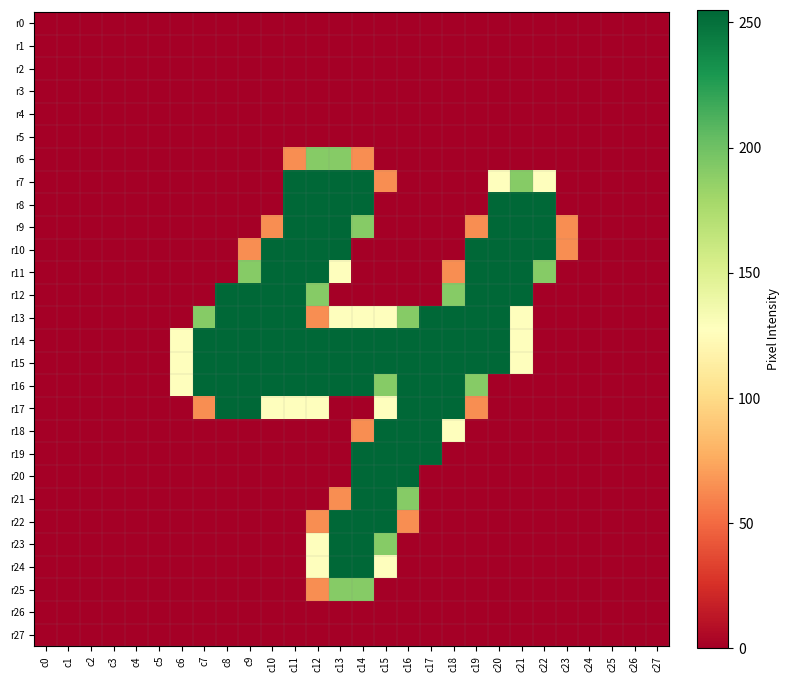

Reading left to right, extract all data points from this chart.

r0: c0=0	c1=0	c2=0	c3=0	c4=0	c5=0	c6=0	c7=0	c8=0	c9=0	c10=0	c11=0	c12=0	c13=0	c14=0	c15=0	c16=0	c17=0	c18=0	c19=0	c20=0	c21=0	c22=0	c23=0	c24=0	c25=0	c26=0	c27=0
r1: c0=0	c1=0	c2=0	c3=0	c4=0	c5=0	c6=0	c7=0	c8=0	c9=0	c10=0	c11=0	c12=0	c13=0	c14=0	c15=0	c16=0	c17=0	c18=0	c19=0	c20=0	c21=0	c22=0	c23=0	c24=0	c25=0	c26=0	c27=0
r2: c0=0	c1=0	c2=0	c3=0	c4=0	c5=0	c6=0	c7=0	c8=0	c9=0	c10=0	c11=0	c12=0	c13=0	c14=0	c15=0	c16=0	c17=0	c18=0	c19=0	c20=0	c21=0	c22=0	c23=0	c24=0	c25=0	c26=0	c27=0
r3: c0=0	c1=0	c2=0	c3=0	c4=0	c5=0	c6=0	c7=0	c8=0	c9=0	c10=0	c11=0	c12=0	c13=0	c14=0	c15=0	c16=0	c17=0	c18=0	c19=0	c20=0	c21=0	c22=0	c23=0	c24=0	c25=0	c26=0	c27=0
r4: c0=0	c1=0	c2=0	c3=0	c4=0	c5=0	c6=0	c7=0	c8=0	c9=0	c10=0	c11=0	c12=0	c13=0	c14=0	c15=0	c16=0	c17=0	c18=0	c19=0	c20=0	c21=0	c22=0	c23=0	c24=0	c25=0	c26=0	c27=0
r5: c0=0	c1=0	c2=0	c3=0	c4=0	c5=0	c6=0	c7=0	c8=0	c9=0	c10=0	c11=0	c12=0	c13=0	c14=0	c15=0	c16=0	c17=0	c18=0	c19=0	c20=0	c21=0	c22=0	c23=0	c24=0	c25=0	c26=0	c27=0
r6: c0=0	c1=0	c2=0	c3=0	c4=0	c5=0	c6=0	c7=0	c8=0	c9=0	c10=0	c11=64	c12=191	c13=191	c14=64	c15=0	c16=0	c17=0	c18=0	c19=0	c20=0	c21=0	c22=0	c23=0	c24=0	c25=0	c26=0	c27=0
r7: c0=0	c1=0	c2=0	c3=0	c4=0	c5=0	c6=0	c7=0	c8=0	c9=0	c10=0	c11=255	c12=255	c13=255	c14=255	c15=64	c16=0	c17=0	c18=0	c19=0	c20=128	c21=191	c22=128	c23=0	c24=0	c25=0	c26=0	c27=0
r8: c0=0	c1=0	c2=0	c3=0	c4=0	c5=0	c6=0	c7=0	c8=0	c9=0	c10=0	c11=255	c12=255	c13=255	c14=255	c15=0	c16=0	c17=0	c18=0	c19=0	c20=255	c21=255	c22=255	c23=0	c24=0	c25=0	c26=0	c27=0
r9: c0=0	c1=0	c2=0	c3=0	c4=0	c5=0	c6=0	c7=0	c8=0	c9=0	c10=64	c11=255	c12=255	c13=255	c14=191	c15=0	c16=0	c17=0	c18=0	c19=64	c20=255	c21=255	c22=255	c23=64	c24=0	c25=0	c26=0	c27=0
r10: c0=0	c1=0	c2=0	c3=0	c4=0	c5=0	c6=0	c7=0	c8=0	c9=64	c10=255	c11=255	c12=255	c13=255	c14=0	c15=0	c16=0	c17=0	c18=0	c19=255	c20=255	c21=255	c22=255	c23=64	c24=0	c25=0	c26=0	c27=0
r11: c0=0	c1=0	c2=0	c3=0	c4=0	c5=0	c6=0	c7=0	c8=0	c9=191	c10=255	c11=255	c12=255	c13=128	c14=0	c15=0	c16=0	c17=0	c18=64	c19=255	c20=255	c21=255	c22=191	c23=0	c24=0	c25=0	c26=0	c27=0
r12: c0=0	c1=0	c2=0	c3=0	c4=0	c5=0	c6=0	c7=0	c8=255	c9=255	c10=255	c11=255	c12=191	c13=0	c14=0	c15=0	c16=0	c17=0	c18=191	c19=255	c20=255	c21=255	c22=0	c23=0	c24=0	c25=0	c26=0	c27=0
r13: c0=0	c1=0	c2=0	c3=0	c4=0	c5=0	c6=0	c7=191	c8=255	c9=255	c10=255	c11=255	c12=64	c13=128	c14=128	c15=128	c16=191	c17=255	c18=255	c19=255	c20=255	c21=128	c22=0	c23=0	c24=0	c25=0	c26=0	c27=0
r14: c0=0	c1=0	c2=0	c3=0	c4=0	c5=0	c6=128	c7=255	c8=255	c9=255	c10=255	c11=255	c12=255	c13=255	c14=255	c15=255	c16=255	c17=255	c18=255	c19=255	c20=255	c21=128	c22=0	c23=0	c24=0	c25=0	c26=0	c27=0
r15: c0=0	c1=0	c2=0	c3=0	c4=0	c5=0	c6=128	c7=255	c8=255	c9=255	c10=255	c11=255	c12=255	c13=255	c14=255	c15=255	c16=255	c17=255	c18=255	c19=255	c20=255	c21=128	c22=0	c23=0	c24=0	c25=0	c26=0	c27=0
r16: c0=0	c1=0	c2=0	c3=0	c4=0	c5=0	c6=128	c7=255	c8=255	c9=255	c10=255	c11=255	c12=255	c13=255	c14=255	c15=191	c16=255	c17=255	c18=255	c19=191	c20=0	c21=0	c22=0	c23=0	c24=0	c25=0	c26=0	c27=0
r17: c0=0	c1=0	c2=0	c3=0	c4=0	c5=0	c6=0	c7=64	c8=255	c9=255	c10=128	c11=128	c12=128	c13=0	c14=0	c15=128	c16=255	c17=255	c18=255	c19=64	c20=0	c21=0	c22=0	c23=0	c24=0	c25=0	c26=0	c27=0
r18: c0=0	c1=0	c2=0	c3=0	c4=0	c5=0	c6=0	c7=0	c8=0	c9=0	c10=0	c11=0	c12=0	c13=0	c14=64	c15=255	c16=255	c17=255	c18=128	c19=0	c20=0	c21=0	c22=0	c23=0	c24=0	c25=0	c26=0	c27=0
r19: c0=0	c1=0	c2=0	c3=0	c4=0	c5=0	c6=0	c7=0	c8=0	c9=0	c10=0	c11=0	c12=0	c13=0	c14=255	c15=255	c16=255	c17=255	c18=0	c19=0	c20=0	c21=0	c22=0	c23=0	c24=0	c25=0	c26=0	c27=0
r20: c0=0	c1=0	c2=0	c3=0	c4=0	c5=0	c6=0	c7=0	c8=0	c9=0	c10=0	c11=0	c12=0	c13=0	c14=255	c15=255	c16=255	c17=0	c18=0	c19=0	c20=0	c21=0	c22=0	c23=0	c24=0	c25=0	c26=0	c27=0
r21: c0=0	c1=0	c2=0	c3=0	c4=0	c5=0	c6=0	c7=0	c8=0	c9=0	c10=0	c11=0	c12=0	c13=64	c14=255	c15=255	c16=191	c17=0	c18=0	c19=0	c20=0	c21=0	c22=0	c23=0	c24=0	c25=0	c26=0	c27=0
r22: c0=0	c1=0	c2=0	c3=0	c4=0	c5=0	c6=0	c7=0	c8=0	c9=0	c10=0	c11=0	c12=64	c13=255	c14=255	c15=255	c16=64	c17=0	c18=0	c19=0	c20=0	c21=0	c22=0	c23=0	c24=0	c25=0	c26=0	c27=0
r23: c0=0	c1=0	c2=0	c3=0	c4=0	c5=0	c6=0	c7=0	c8=0	c9=0	c10=0	c11=0	c12=128	c13=255	c14=255	c15=191	c16=0	c17=0	c18=0	c19=0	c20=0	c21=0	c22=0	c23=0	c24=0	c25=0	c26=0	c27=0
r24: c0=0	c1=0	c2=0	c3=0	c4=0	c5=0	c6=0	c7=0	c8=0	c9=0	c10=0	c11=0	c12=128	c13=255	c14=255	c15=128	c16=0	c17=0	c18=0	c19=0	c20=0	c21=0	c22=0	c23=0	c24=0	c25=0	c26=0	c27=0
r25: c0=0	c1=0	c2=0	c3=0	c4=0	c5=0	c6=0	c7=0	c8=0	c9=0	c10=0	c11=0	c12=64	c13=191	c14=191	c15=0	c16=0	c17=0	c18=0	c19=0	c20=0	c21=0	c22=0	c23=0	c24=0	c25=0	c26=0	c27=0
r26: c0=0	c1=0	c2=0	c3=0	c4=0	c5=0	c6=0	c7=0	c8=0	c9=0	c10=0	c11=0	c12=0	c13=0	c14=0	c15=0	c16=0	c17=0	c18=0	c19=0	c20=0	c21=0	c22=0	c23=0	c24=0	c25=0	c26=0	c27=0
r27: c0=0	c1=0	c2=0	c3=0	c4=0	c5=0	c6=0	c7=0	c8=0	c9=0	c10=0	c11=0	c12=0	c13=0	c14=0	c15=0	c16=0	c17=0	c18=0	c19=0	c20=0	c21=0	c22=0	c23=0	c24=0	c25=0	c26=0	c27=0